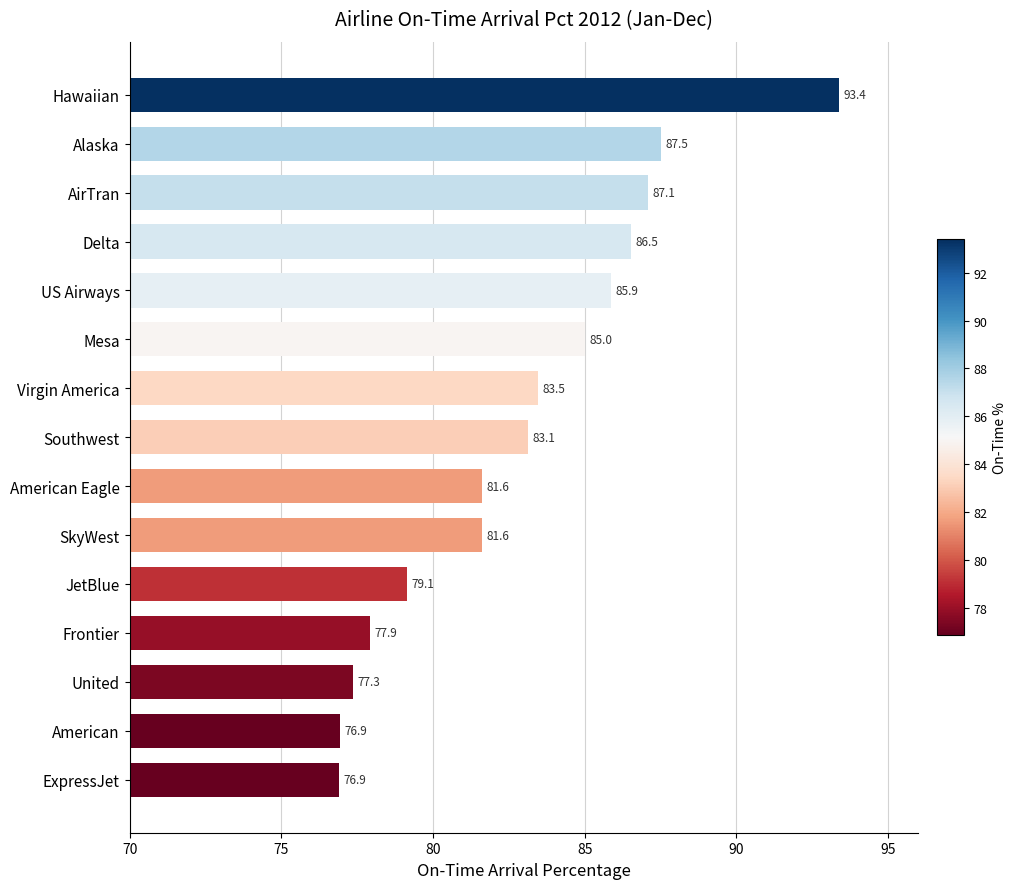

What is the average value?

82.9